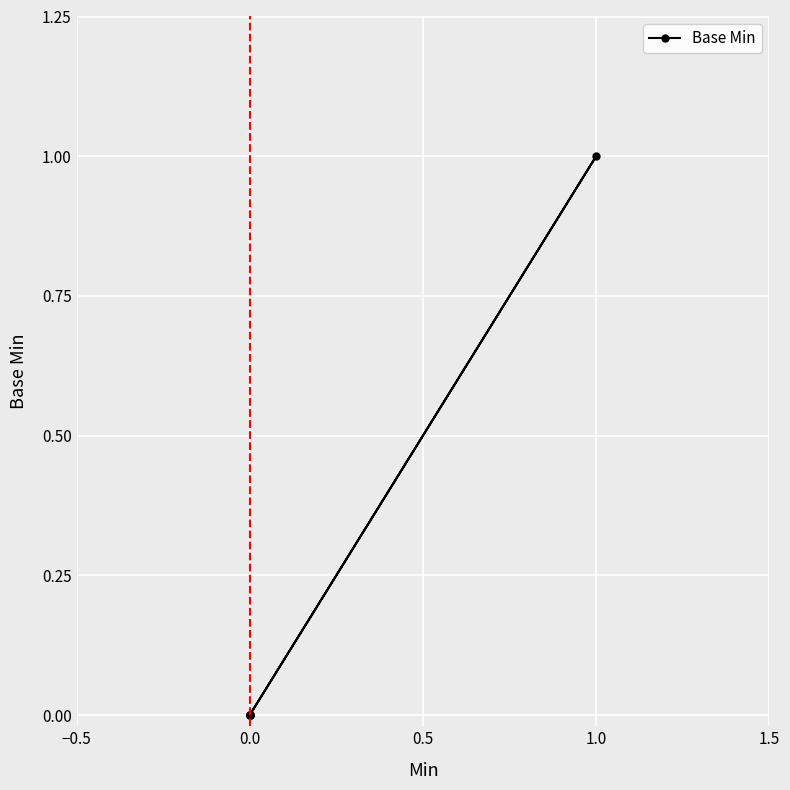

How many data points are above 0?

1